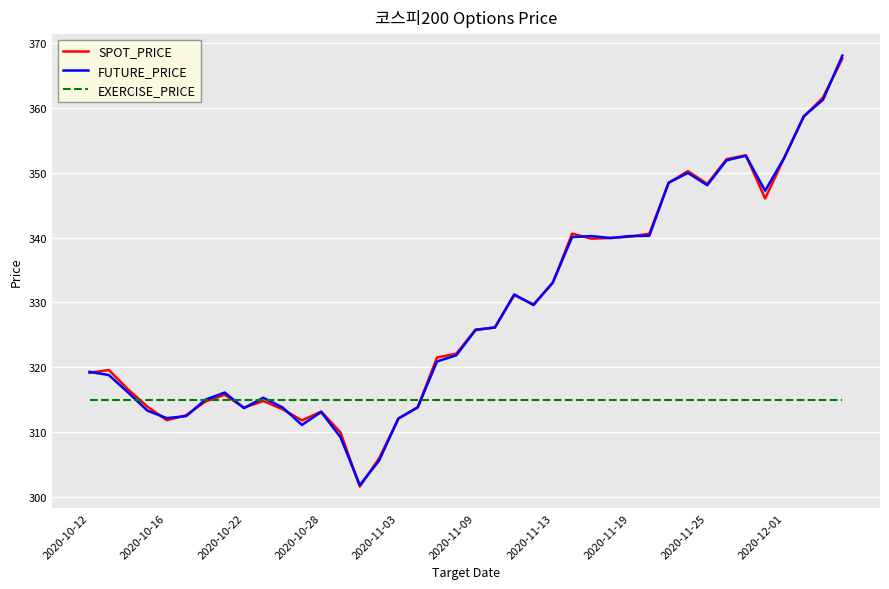

What is the minimum value shown in the chart?

301.6